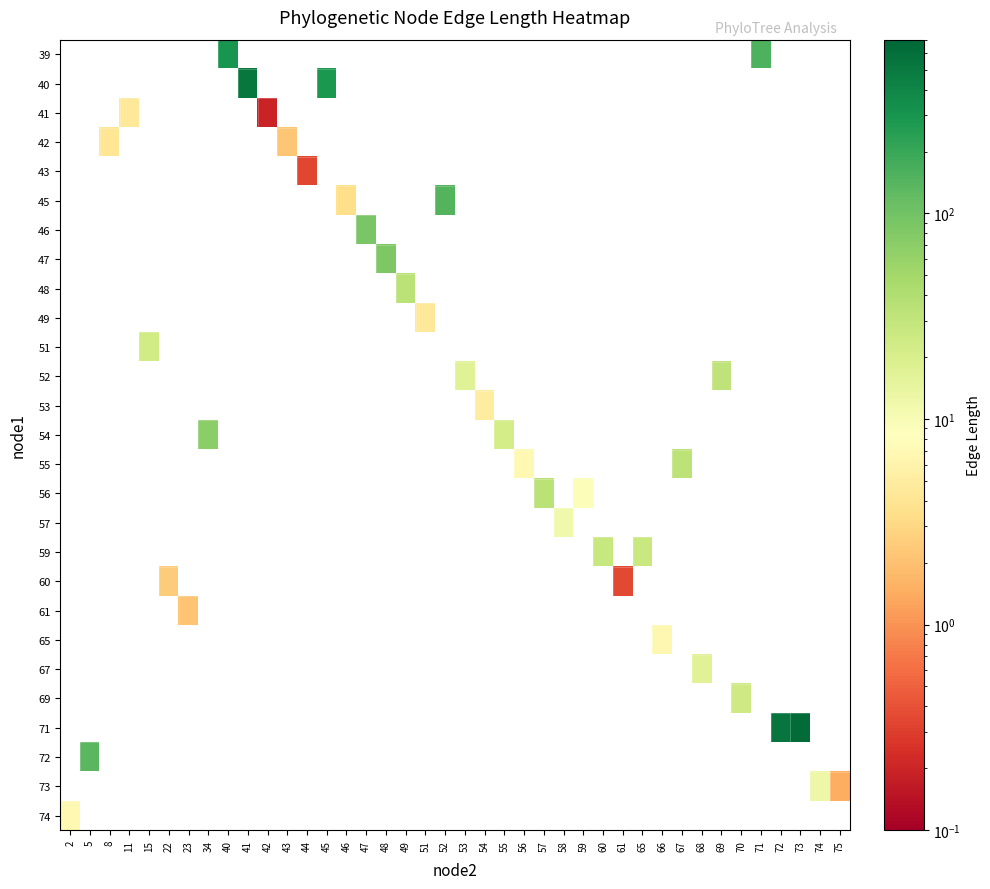

Which label corresponds to the smallest value in the chart?

42